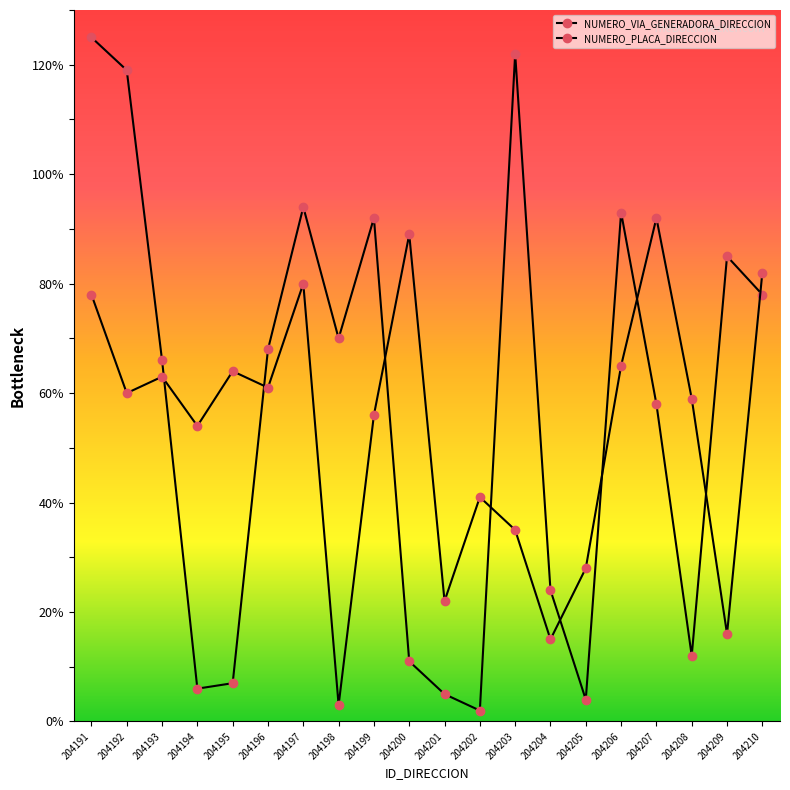

What is the value of the NUMERO_PLACA_DIRECCION point at the 6th from the left?

61